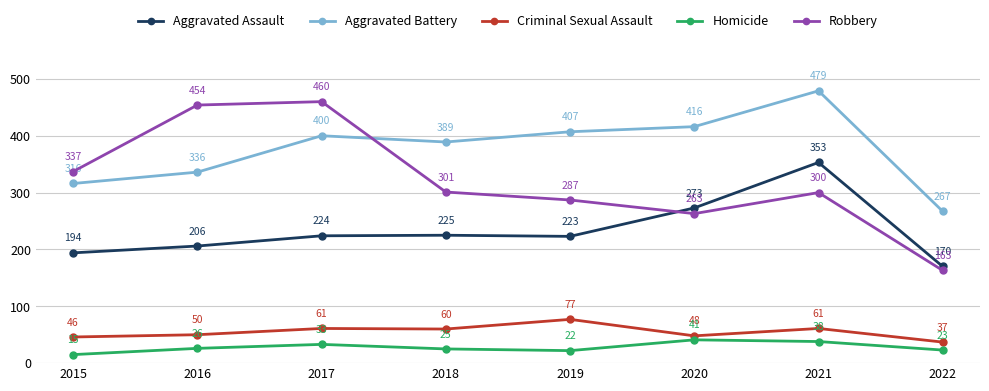

Where is Robbery nearest to the value 311?

2018